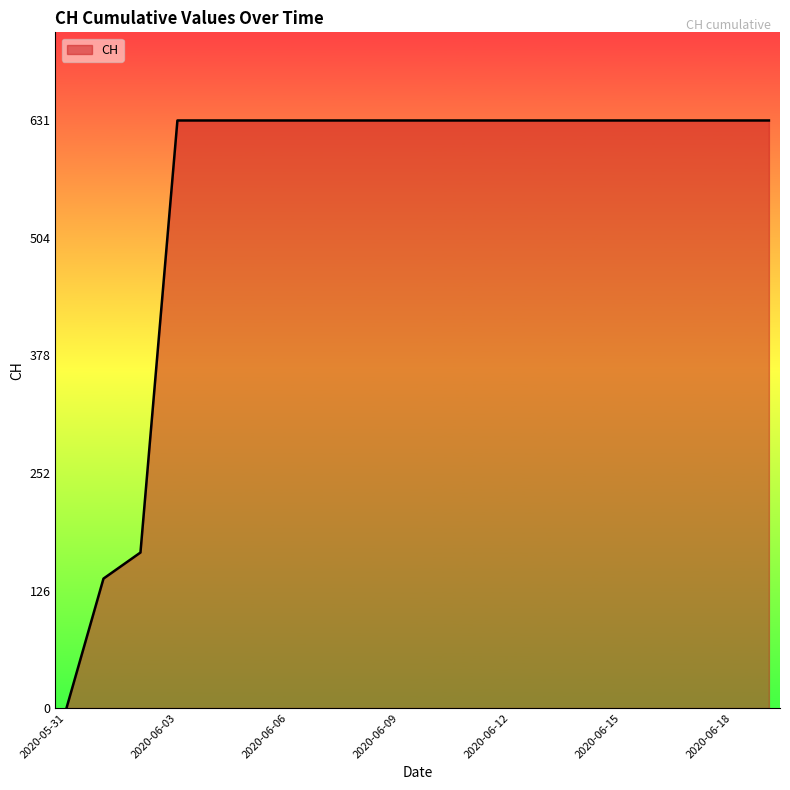

What is the greatest value displayed?

631